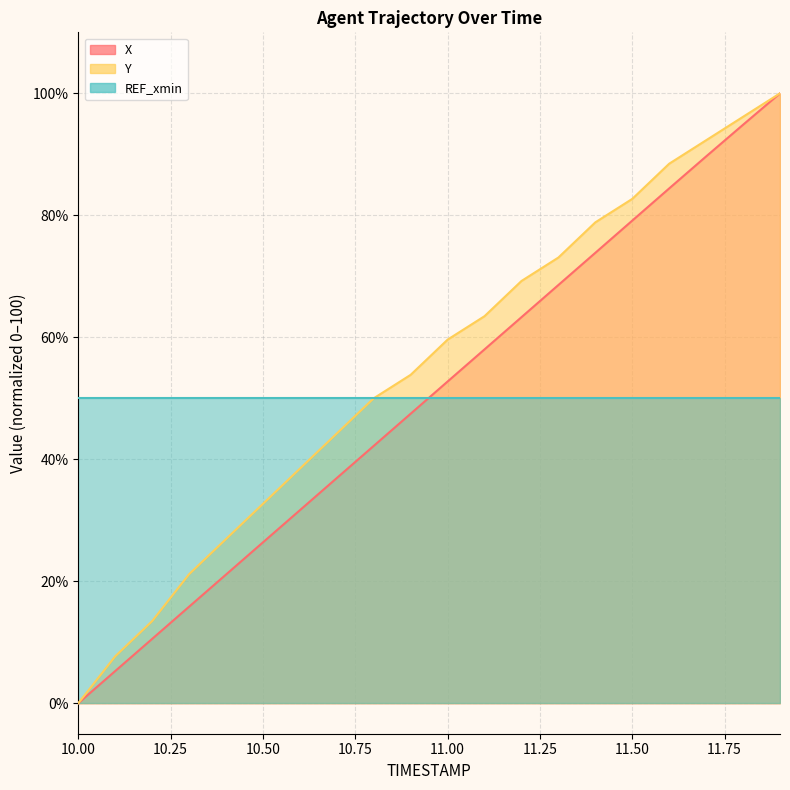

Count the number of categories in the chart.

20